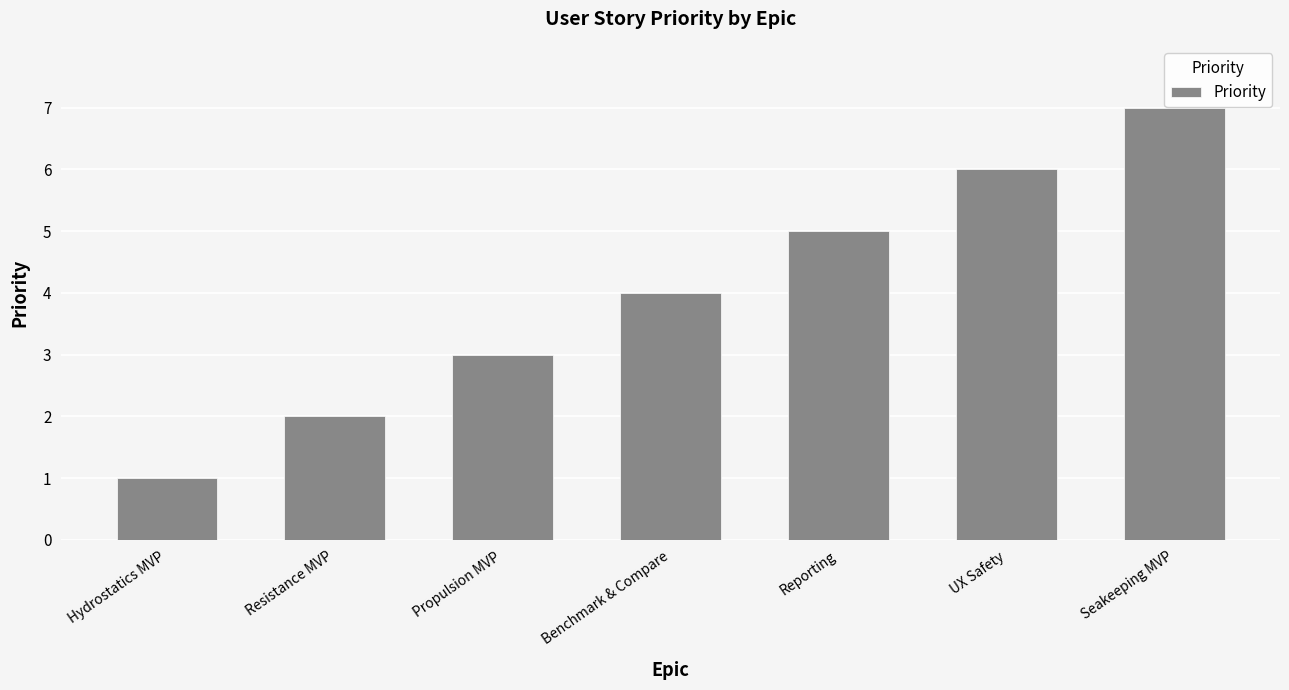

Rank the categories by value from highest to lowest.

Seakeeping MVP, UX Safety, Reporting, Benchmark & Compare, Propulsion MVP, Resistance MVP, Hydrostatics MVP